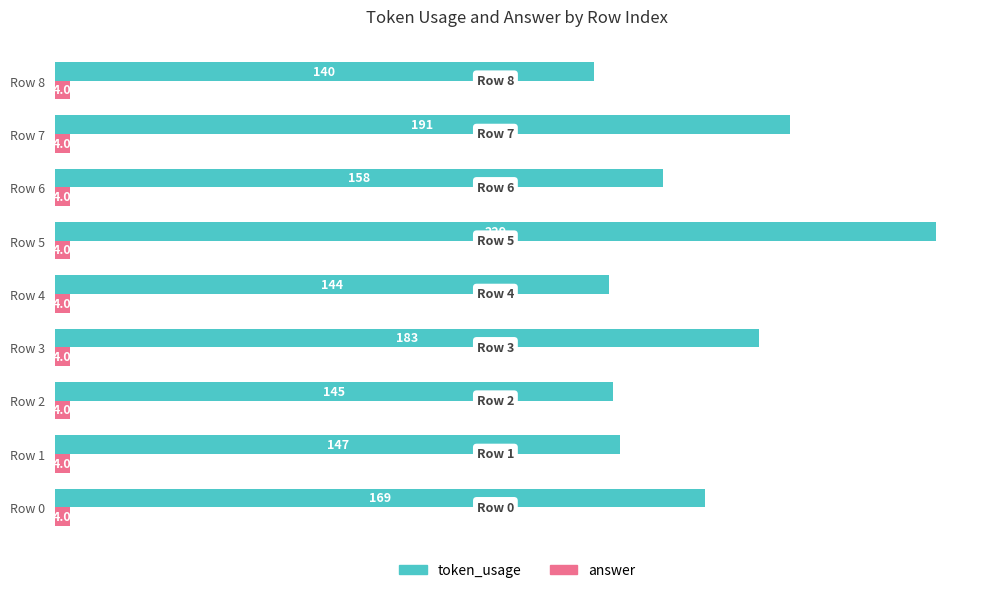

What is the total value across all series at Row 8?

144